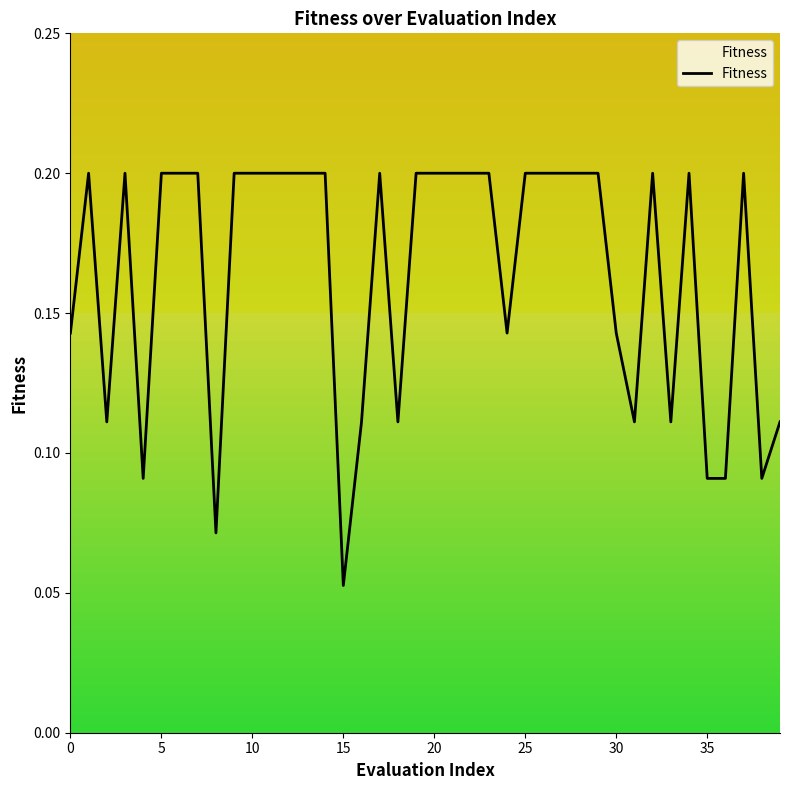

Which category has the lowest value across all series?

15